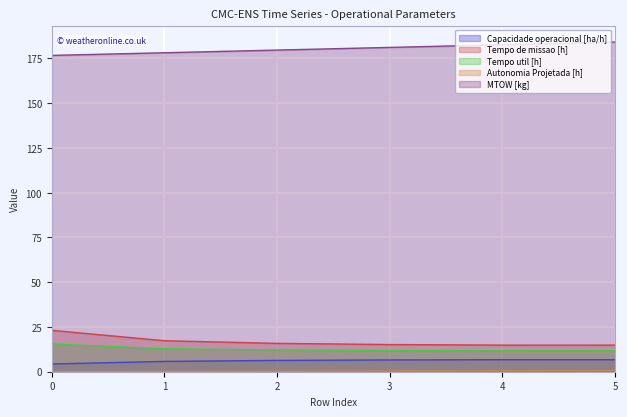

The value of Autonomia Projetada [h] at 0 is 0.2. True or false?

False